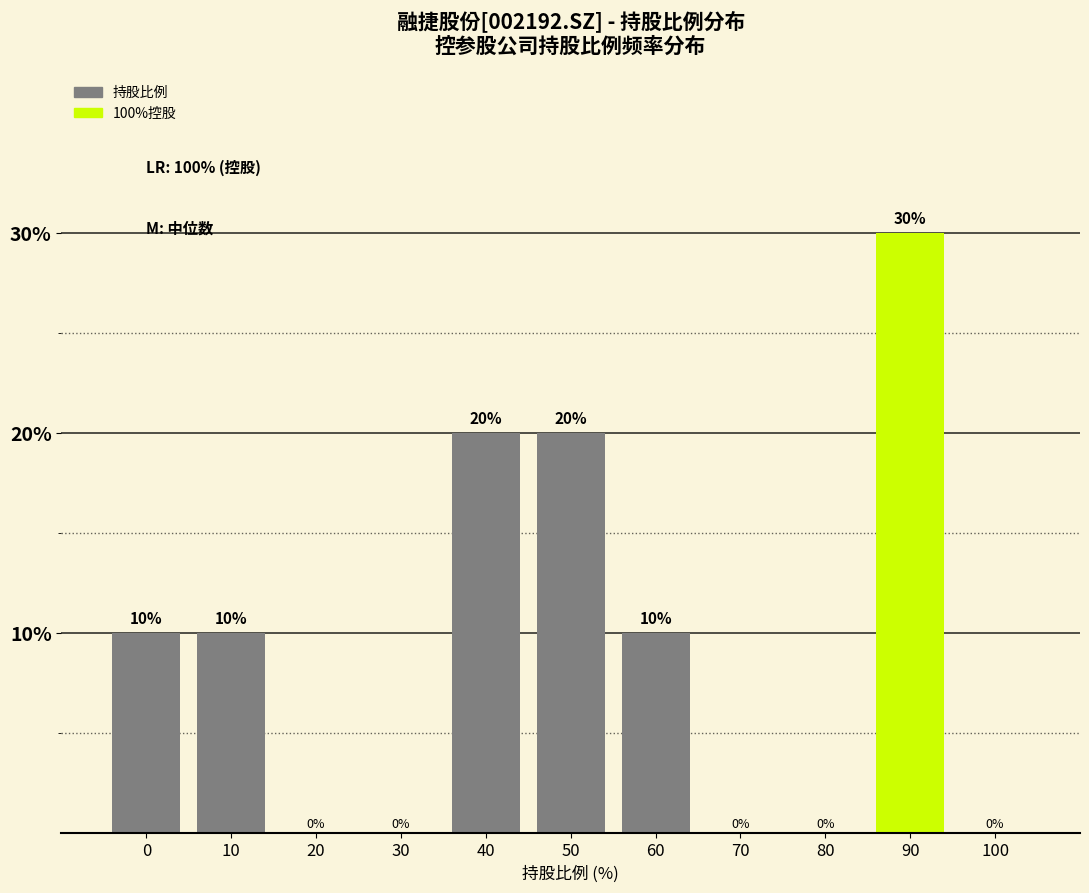

What is the maximum value shown in the chart?

30